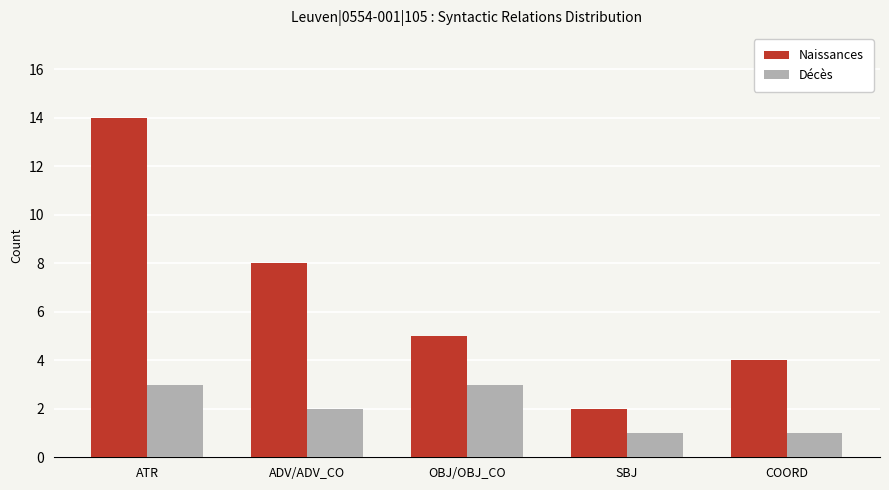

Which series has the largest range (max minus min)?

Naissances